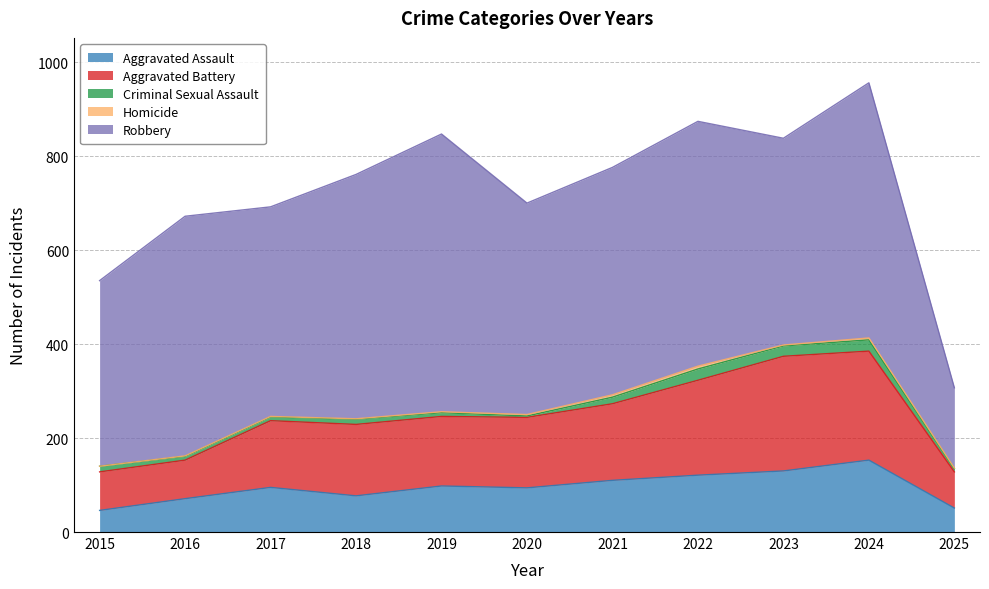

At which label does Aggravated Battery first exceed 150?

2018